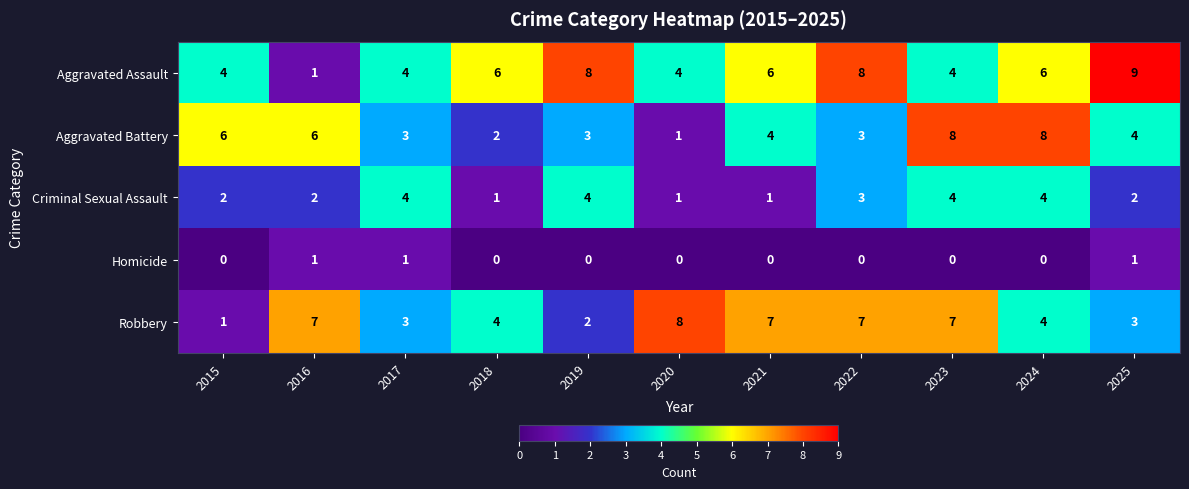

What is the spread (max minus min) of values at 2016?

6